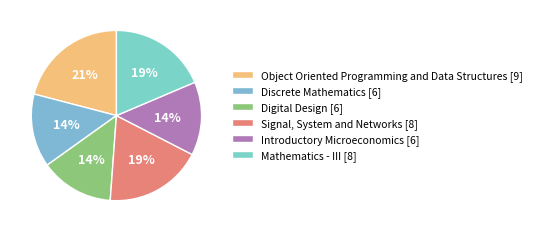

To the nearest percent, what is the difference between the largest and smallest slice percentages?

7%